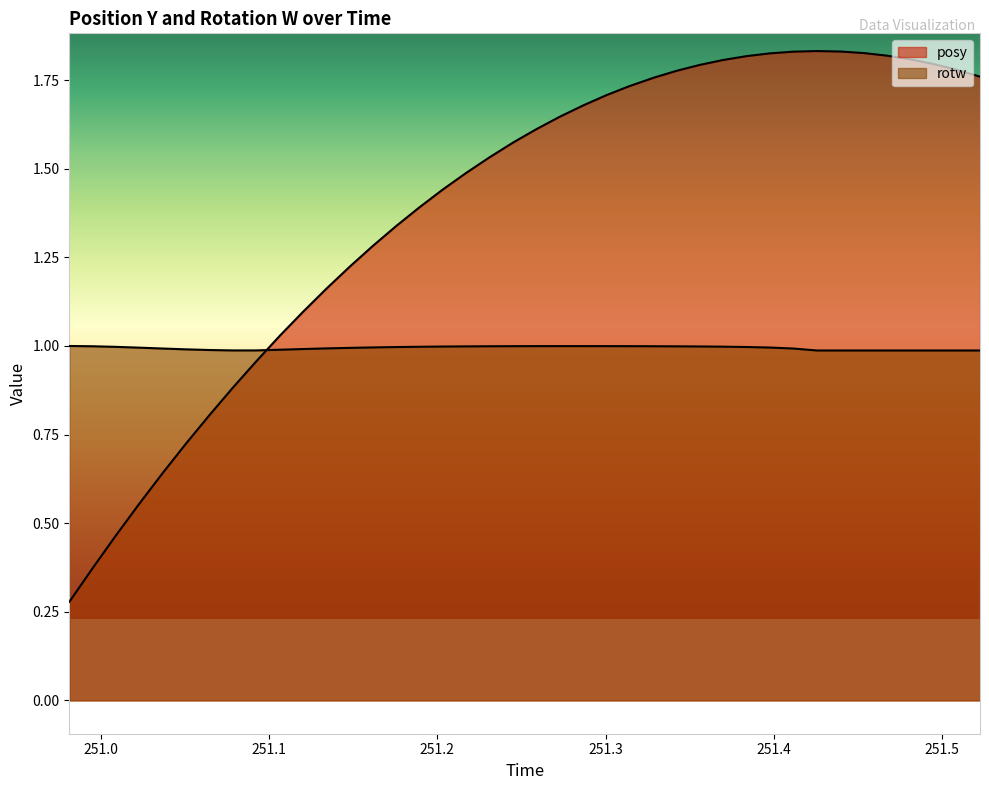

What is the minimum value for rotw?

1.0